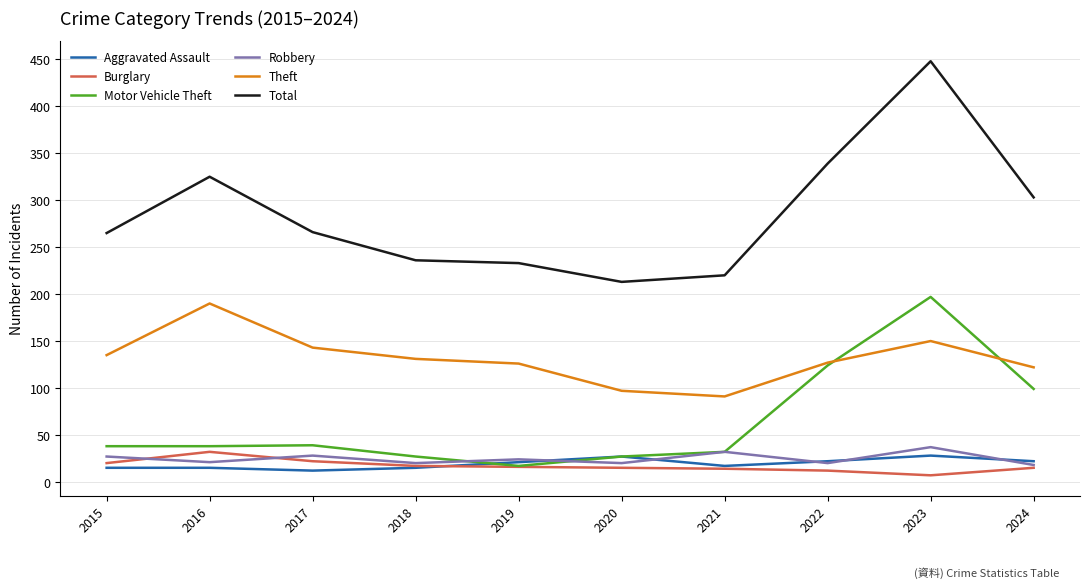

What is the smallest value displayed?

7